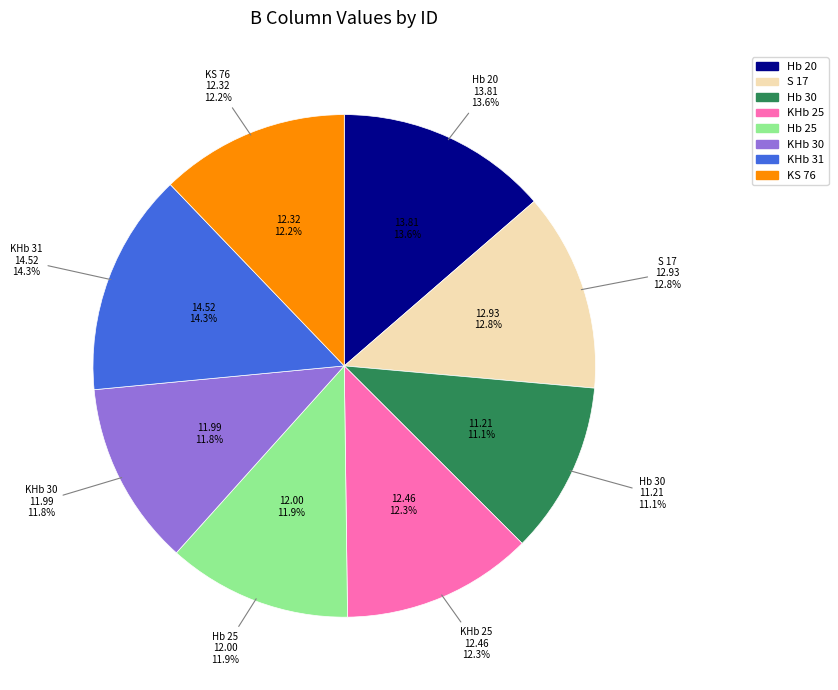

What portion of the pie excludes Hb 25?

88.1%